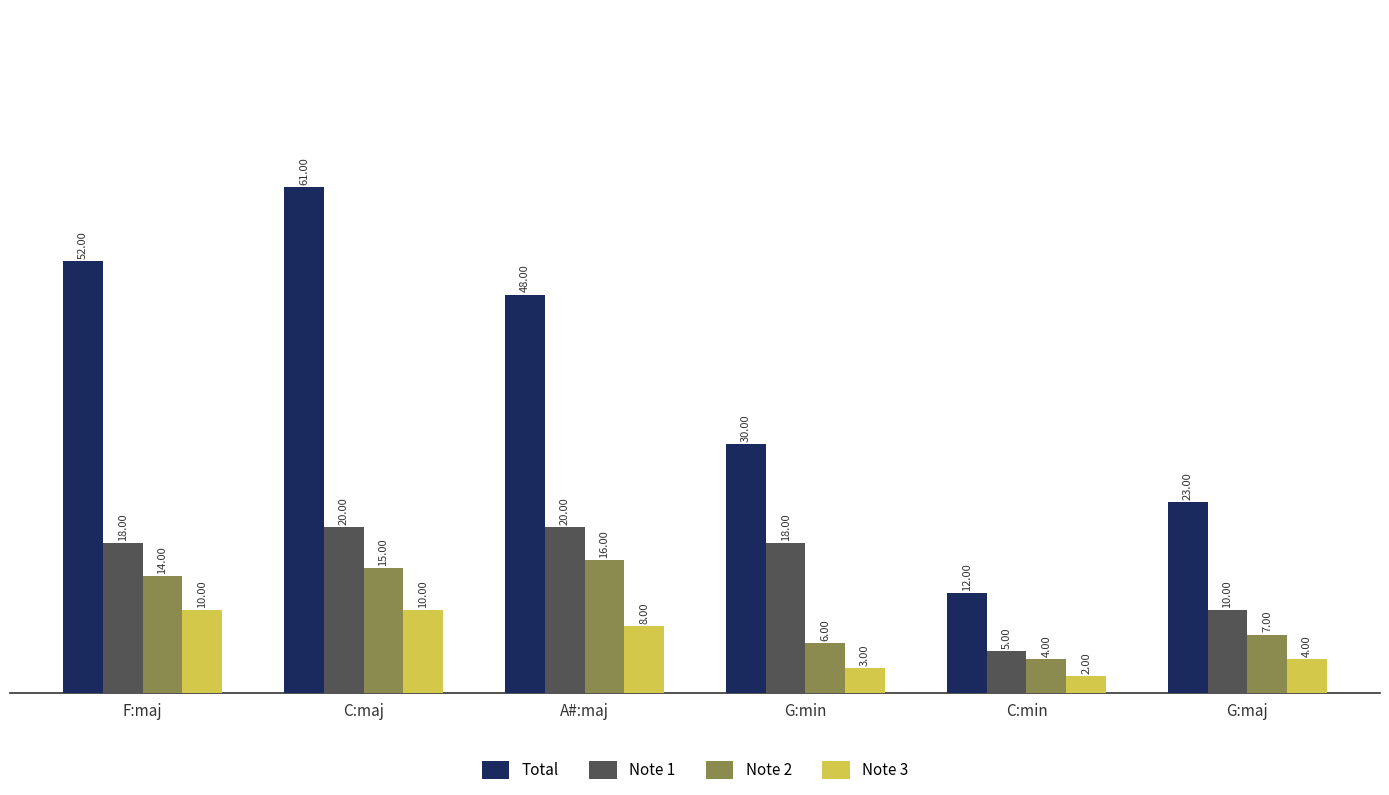

Rank the series at G:min from highest to lowest value.

Total, Note 1, Note 2, Note 3